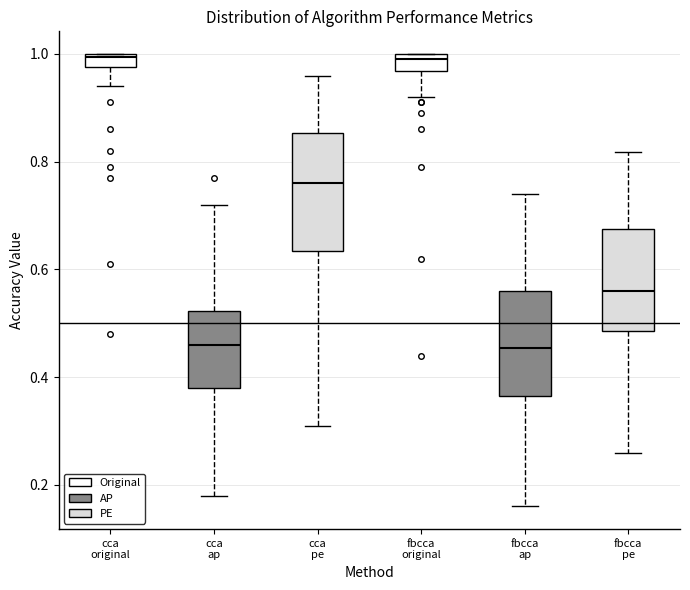

Where does the upper whisker of the box for fbcca pe end on the y-axis? The values are not printed on the chart, so give them approximately, as read against the axis.

0.82